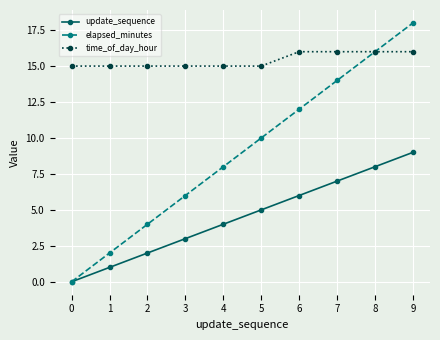

What is the spread (max minus min) of values at 9?

9